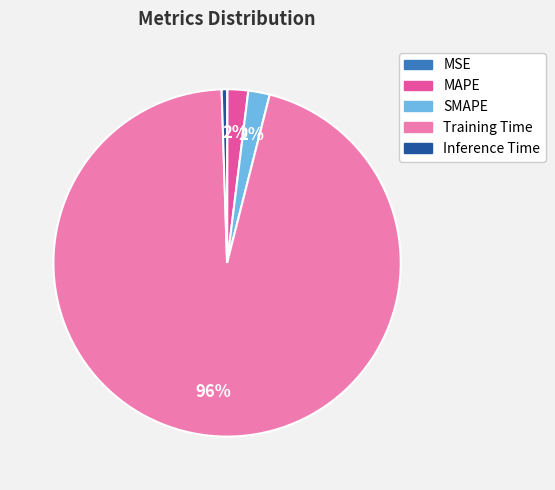

Which slice is the largest?

Training Time